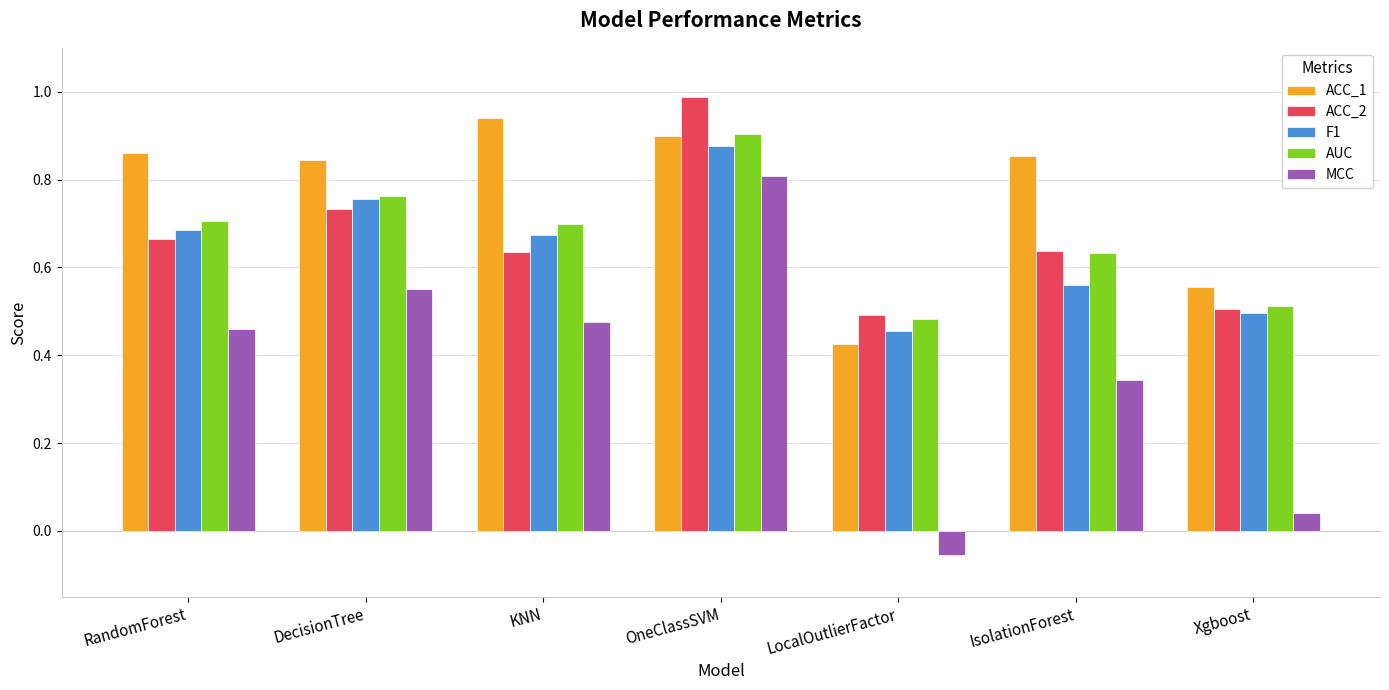

What is the sum of all ACC_2 values?

4.7